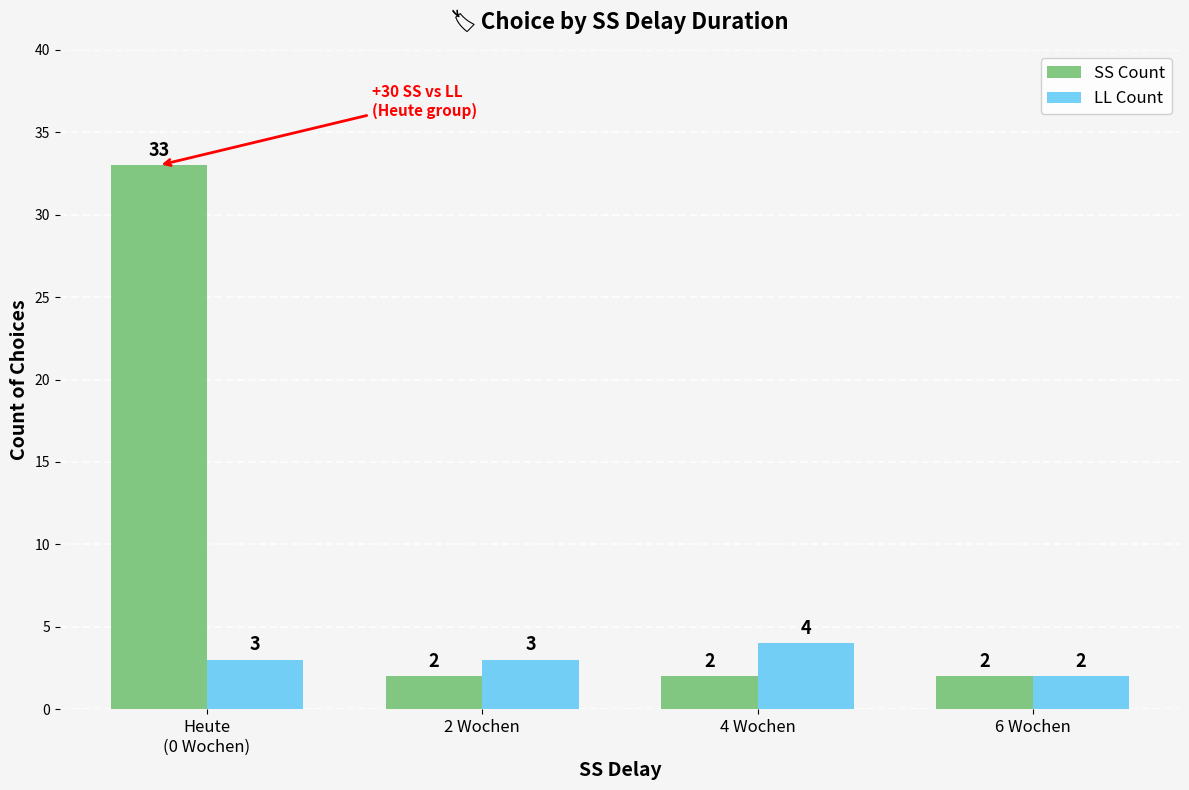

Are the bars horizontal?

No